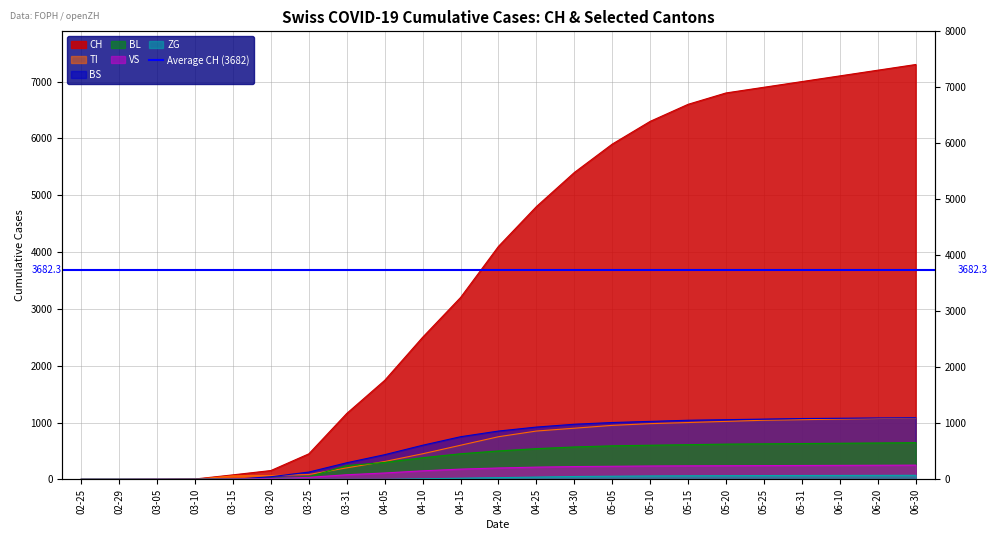

Which series has the largest total across all categories?

CH